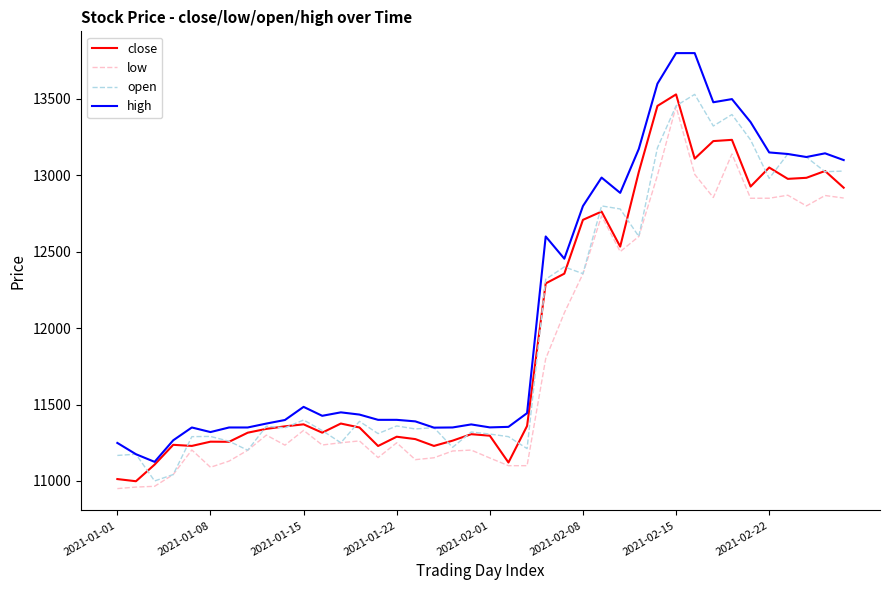

What is the lowest value of the open series?

11000.0